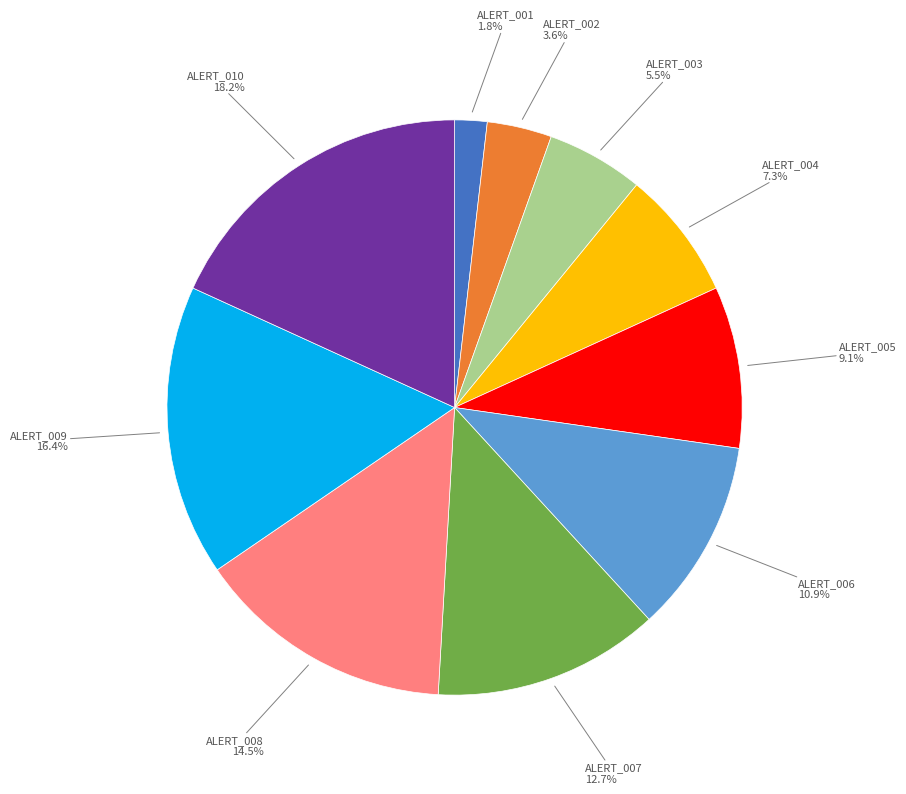

Is there any slice that represents more than half of the pie?

No